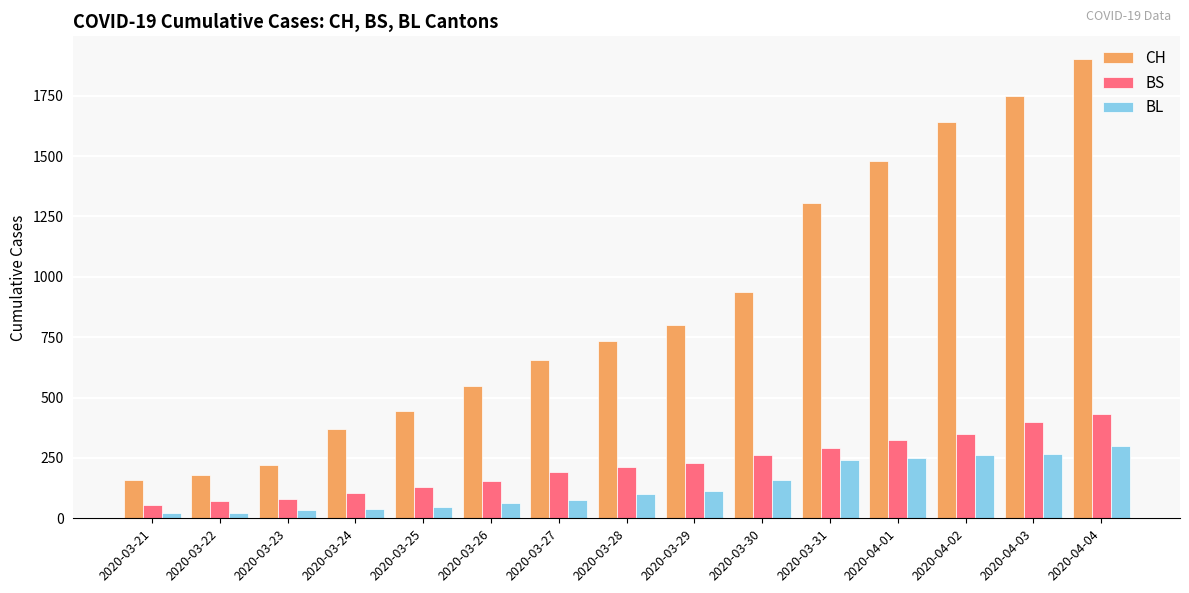

What is the difference between the highest and lowest values at 2020-04-02?

1381